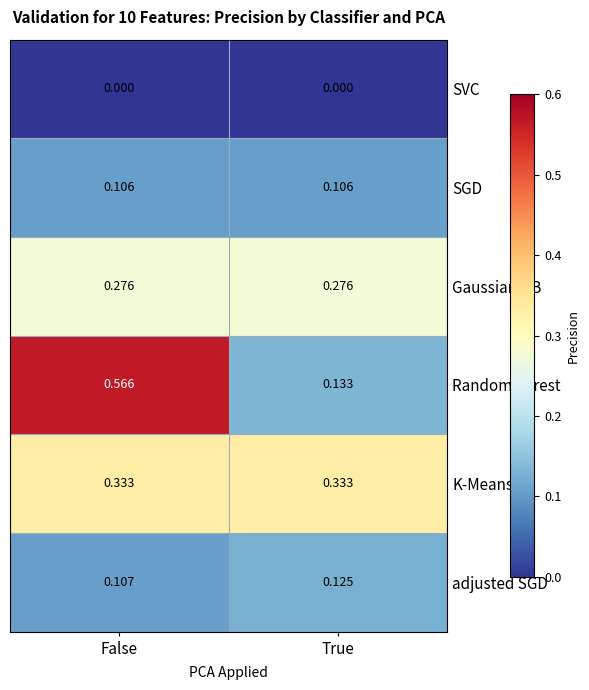

What is the total value across all series at False?

1.4